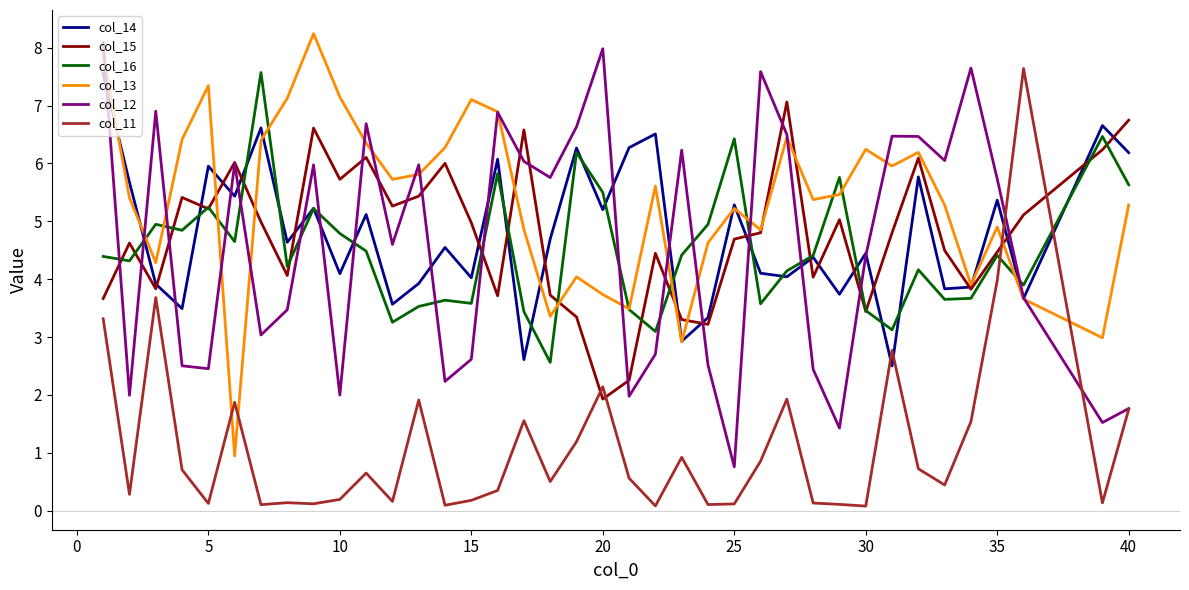

What is the difference between the maximum and minimum values in the col_12 series?

7.3